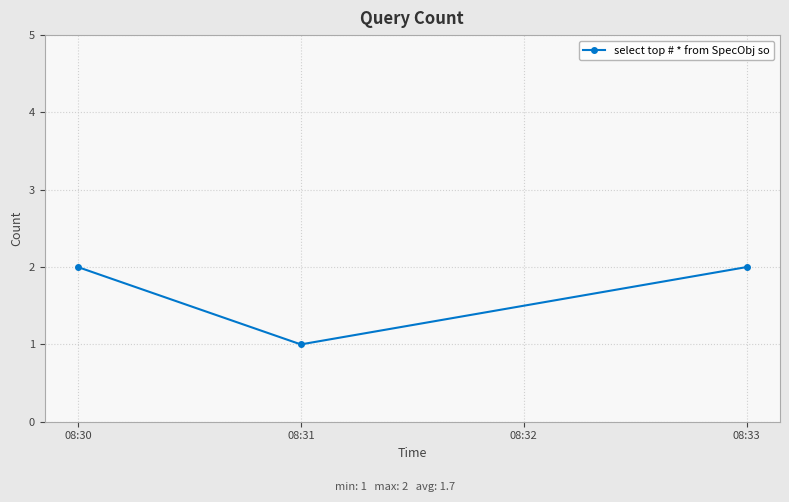

What is the value of the 2nd point from the left?

1